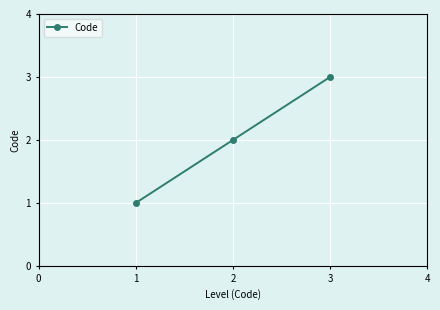

What is the sum of all values?

6